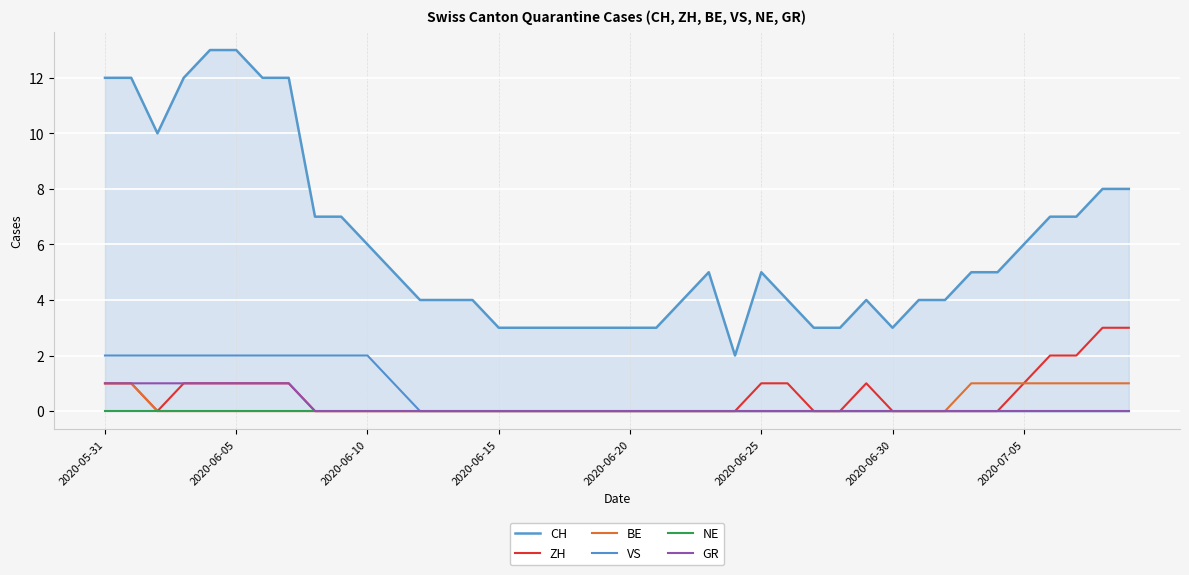

Which category has the highest value in the NE series?

2020-05-31